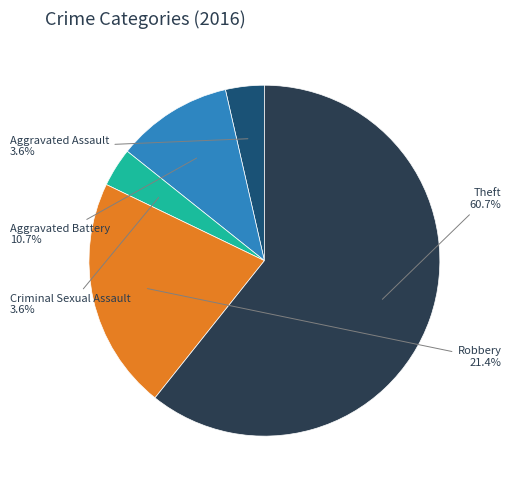

How much of the chart is everything except Theft?

39.3%